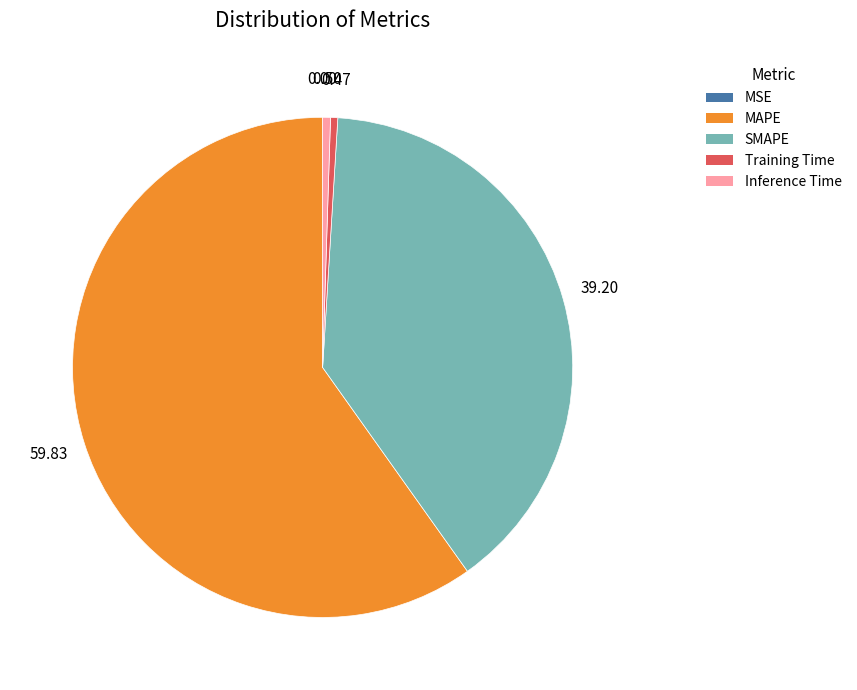

Which category has the biggest portion of the pie?

MAPE